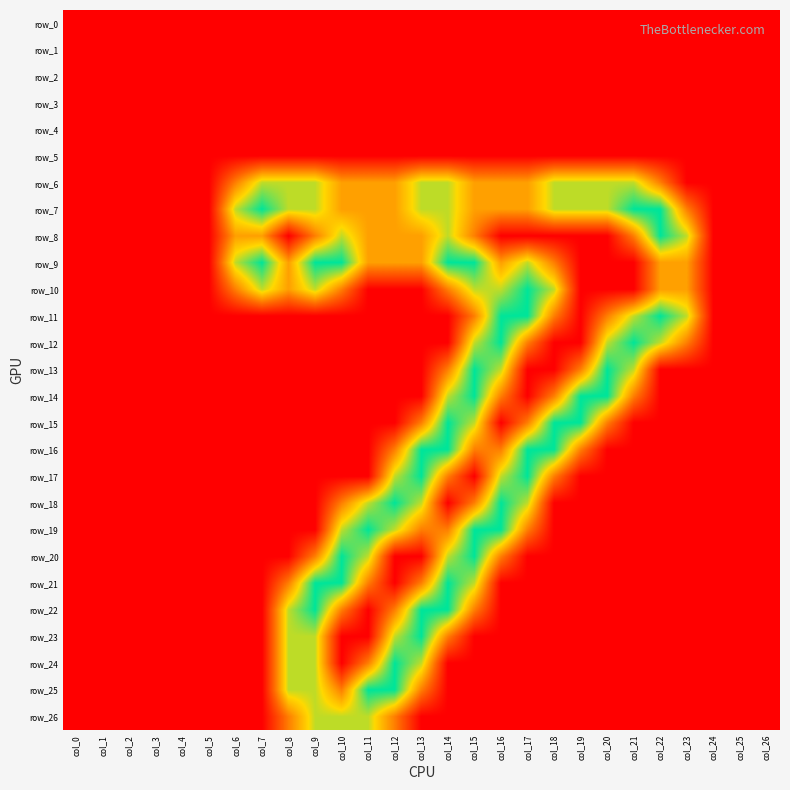

Which category has the highest value across all series?

col_7